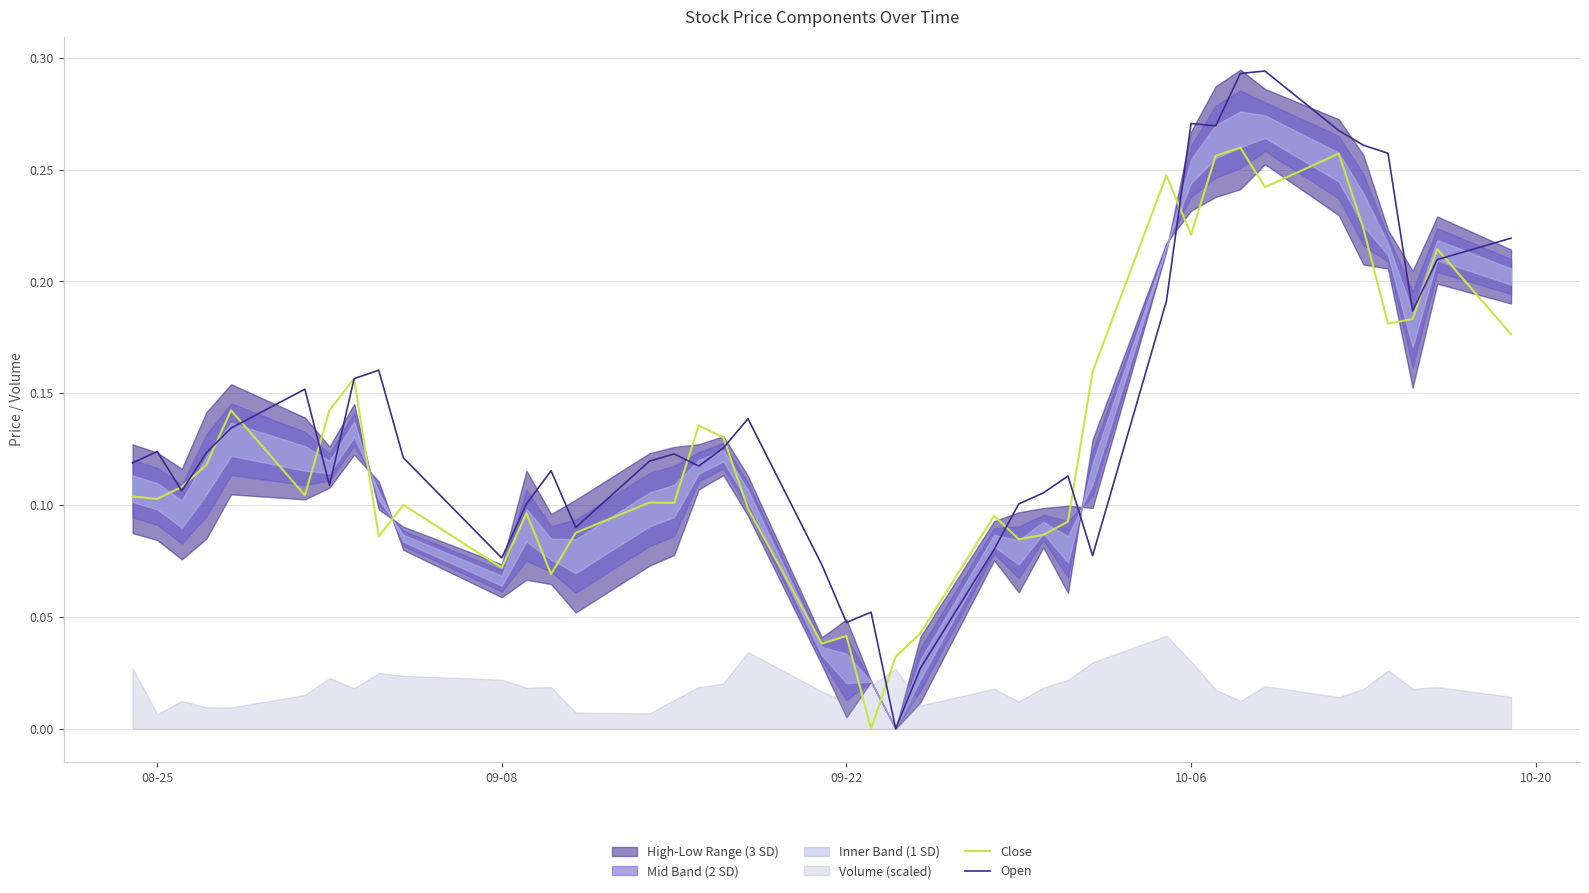

True or false: Close and Open cross at least once.

True